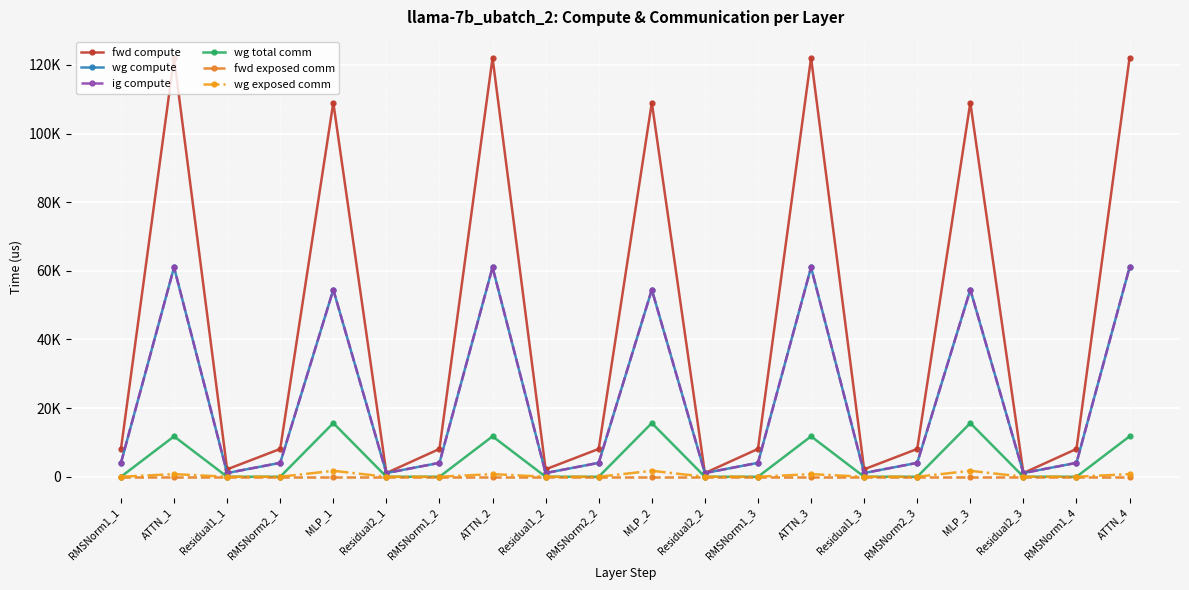

What is the difference between the second highest and minimum values in the wg exposed comm series?

1739.0